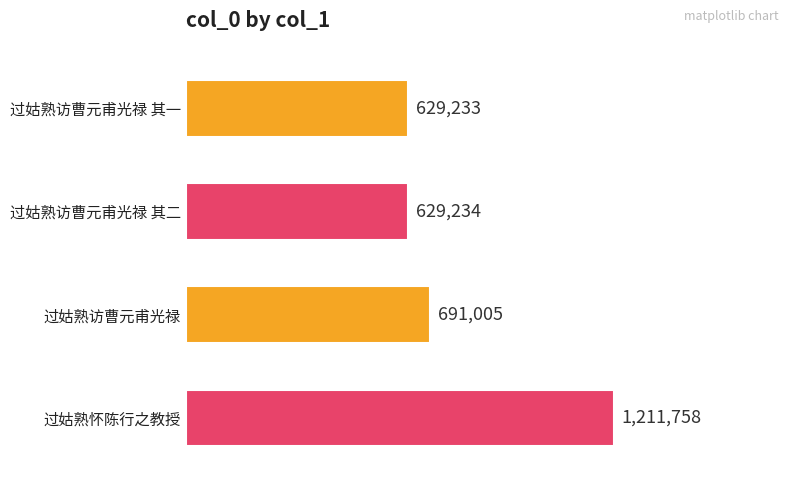

List the labels in order of value, smallest first.

过姑熟访曹元甫光禄 其一, 过姑熟访曹元甫光禄 其二, 过姑熟访曹元甫光禄, 过姑熟怀陈行之教授